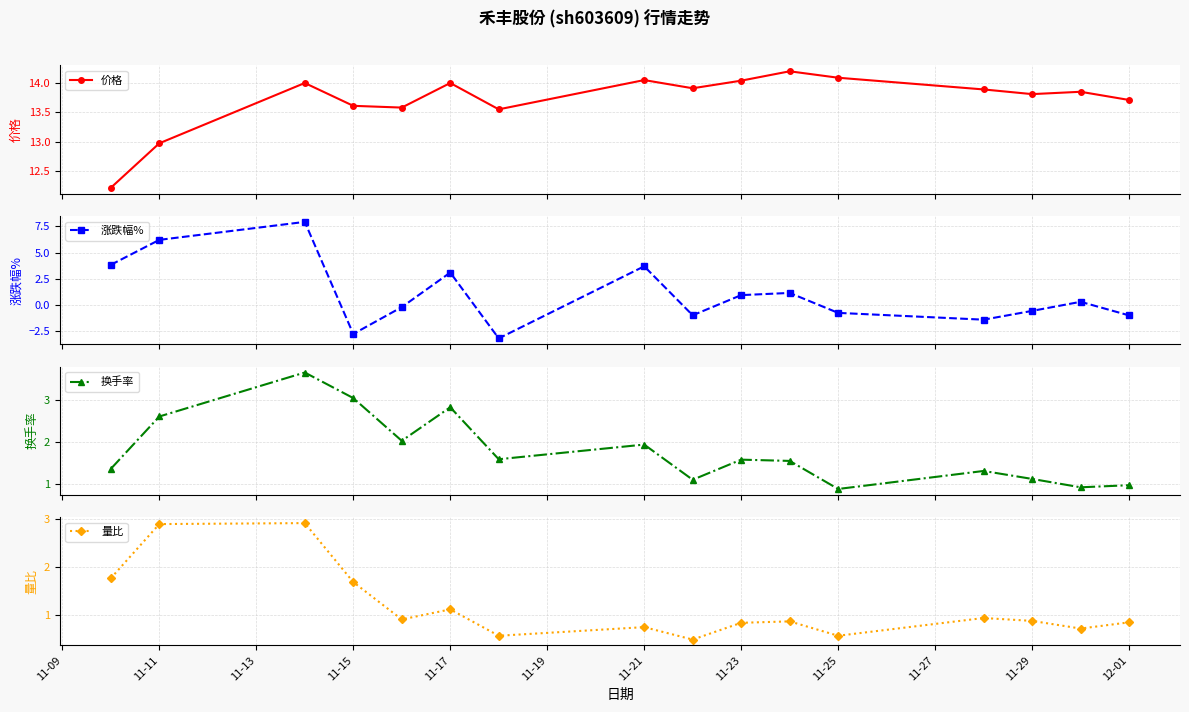

Rank the series by their maximum value, from lowest to highest.

量比, 换手率, 涨跌幅%, 价格